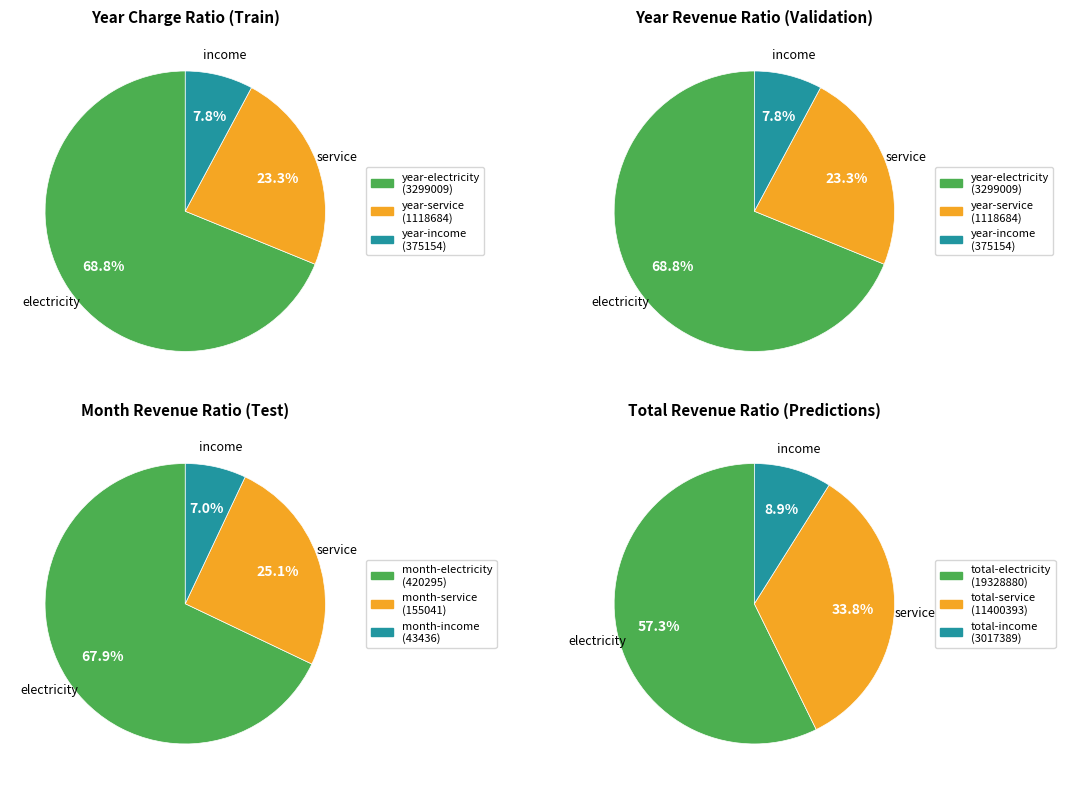

To the nearest percent, what is the difference between the largest and smallest slice percentages?

61%